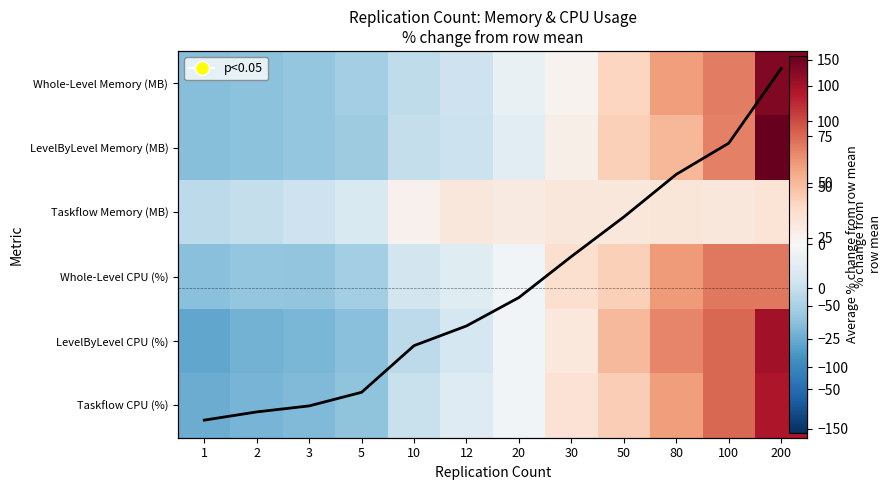

At which category is the sum across all series the highest?

200